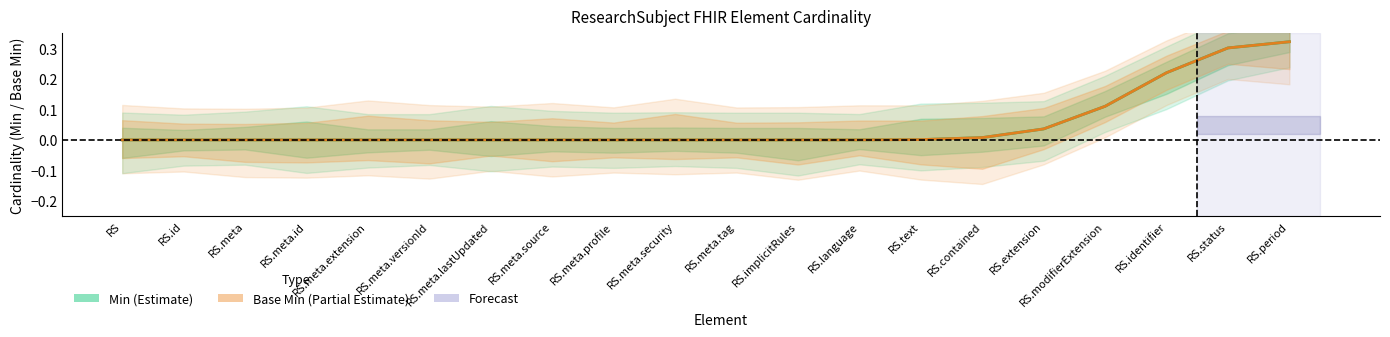

True or false: Min (Estimate) has a value of -0.2 at RS.meta.extension.

False